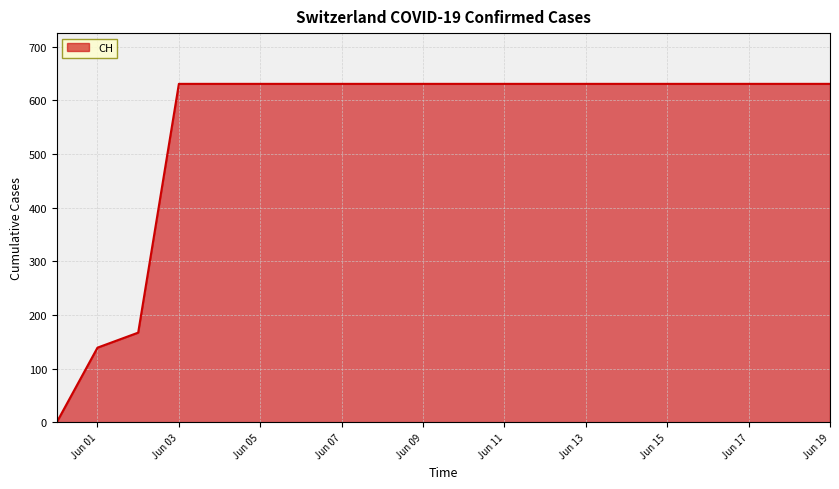

How many values are above zero?

19